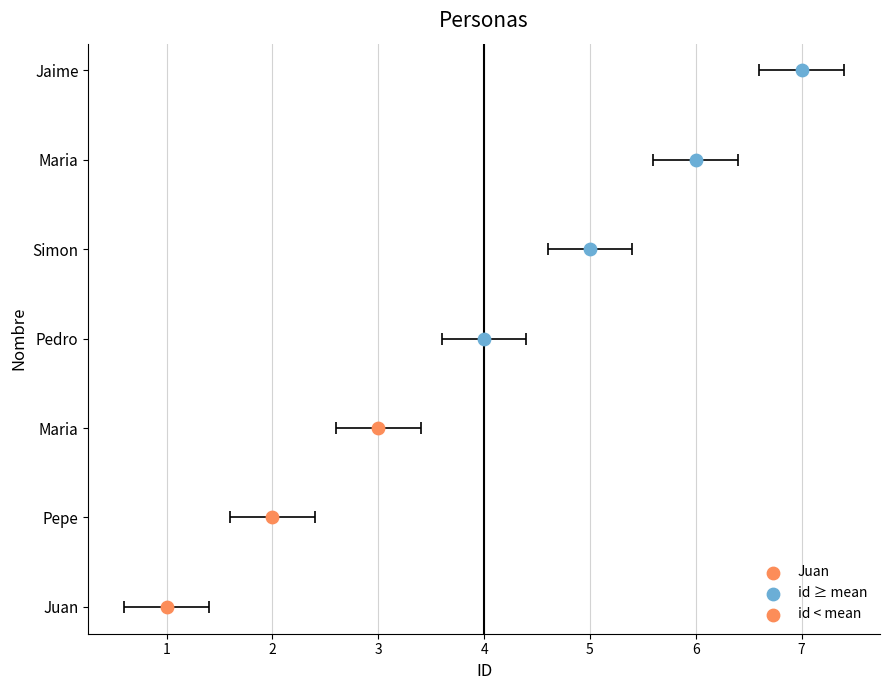

What is the change in value from Maria to Pedro?

+1